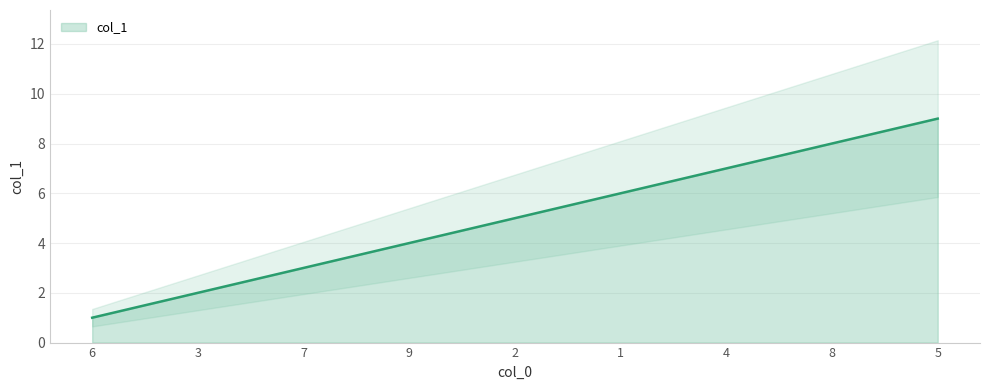

What is the difference between the values at 7 and 5?

6